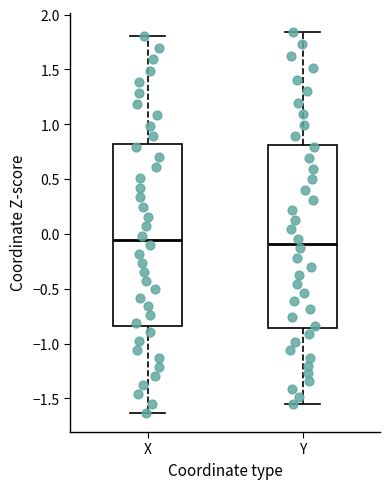

Reading left to right, transcribe this box plot: for each box, give where its median line is, the range the box spans, and where its two whiskers end, as read against the y-axis. The values are not printed on the chart, so give them approximately, as read against the axis.

X: median -0.05, box -0.85 to 0.80, whiskers -1.65 to 1.80
Y: median -0.10, box -0.85 to 0.80, whiskers -1.55 to 1.85